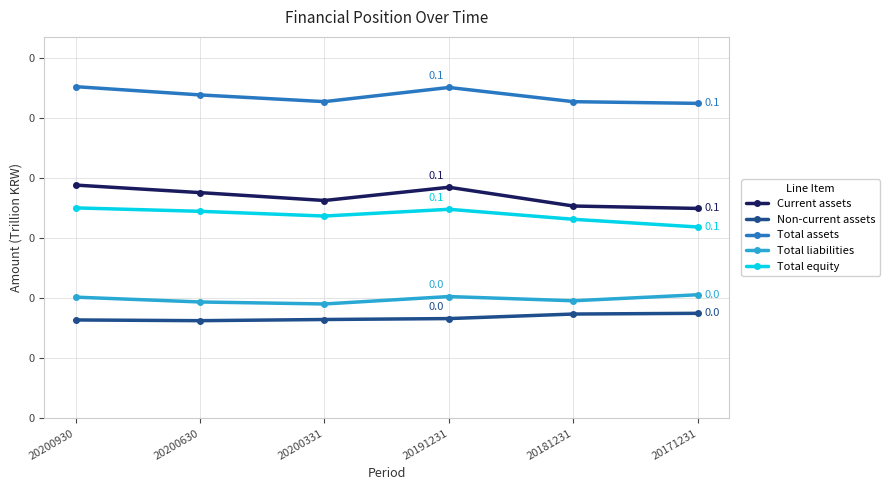

What are all the series names shown in the legend?

Current assets, Non-current assets, Total assets, Total liabilities, Total equity